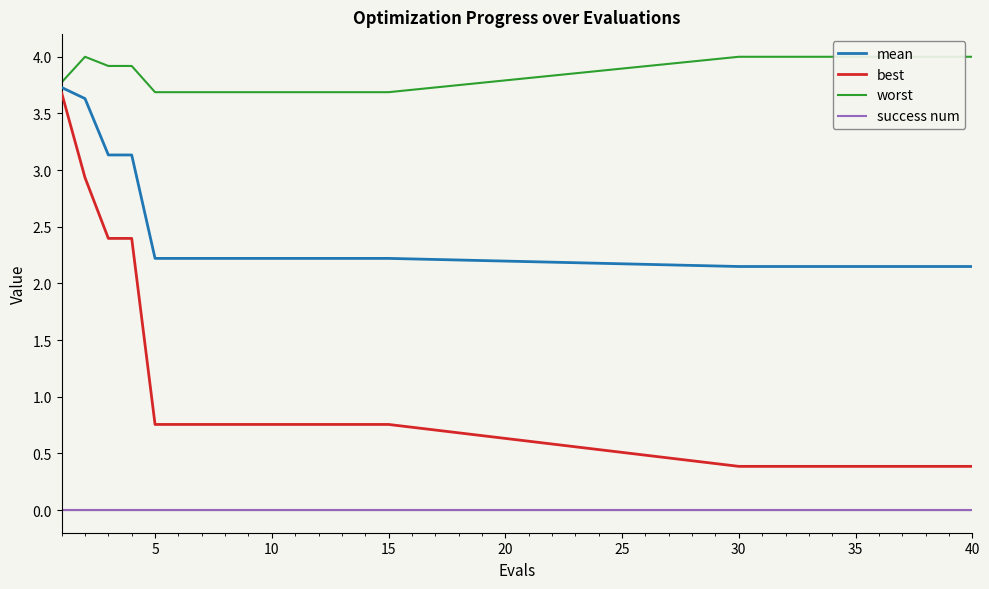

True or false: worst and best cross at least once.

False